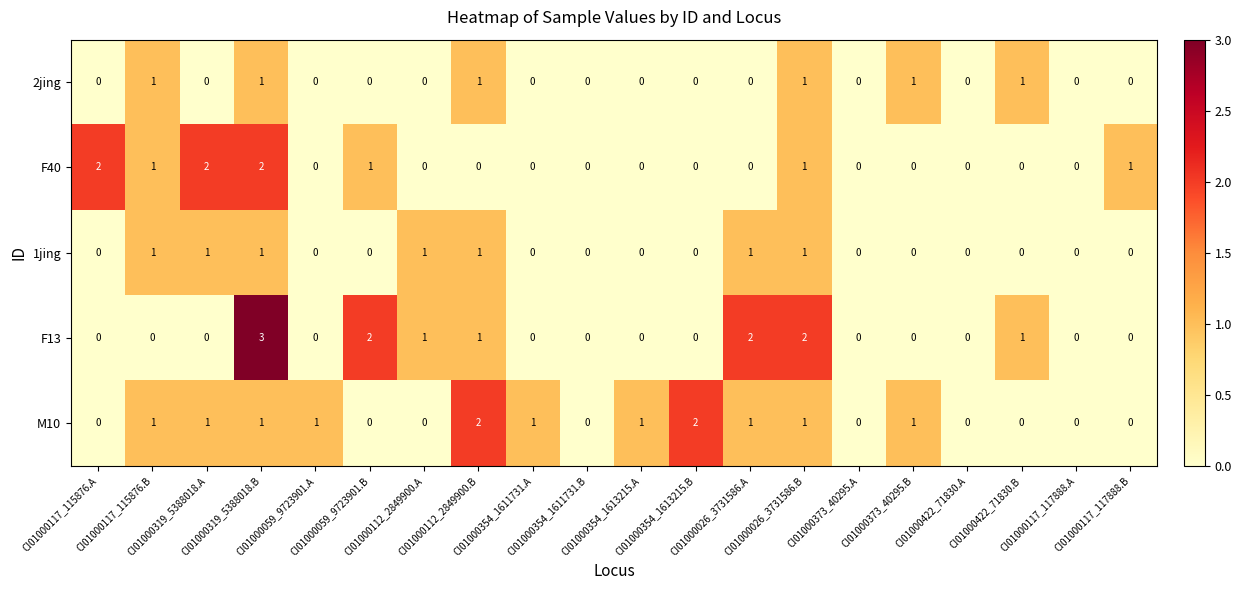

Which series has the largest total across all categories?

M10